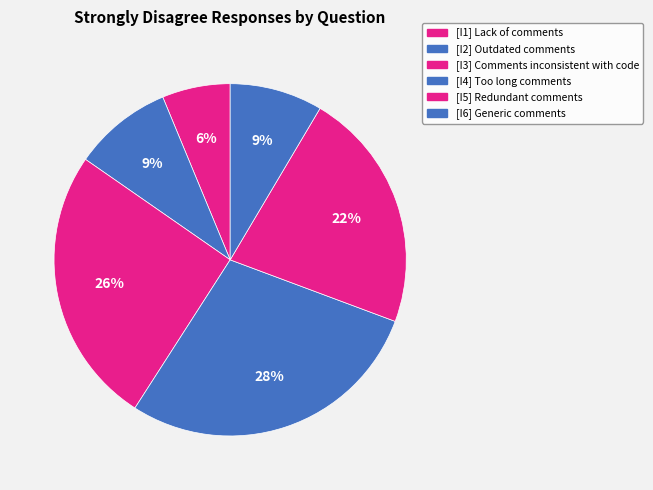

True or false: [I6] Generic comments accounts for 9% of the total.

True